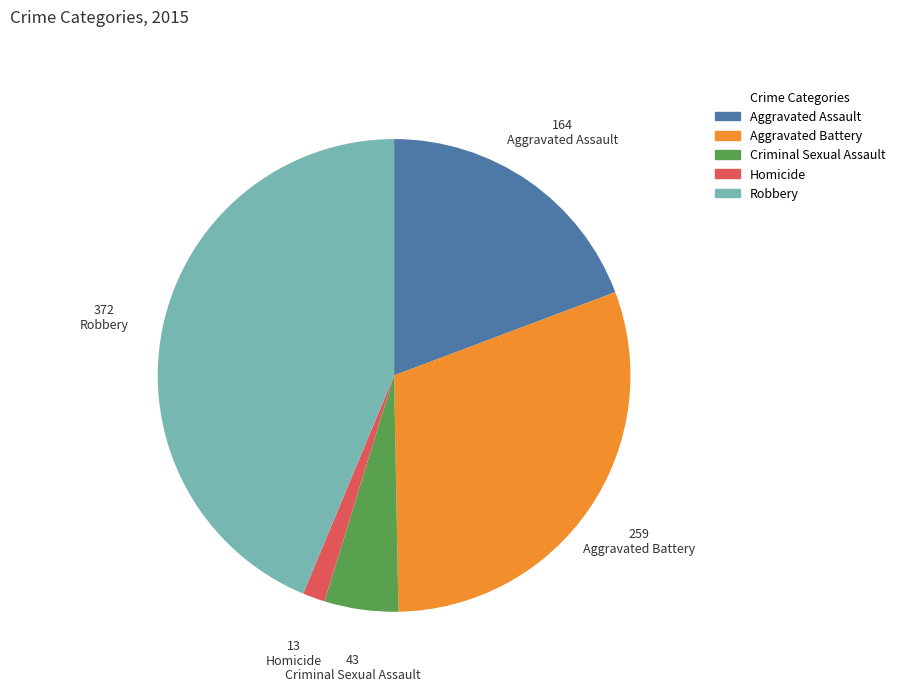

Rank the categories by value from lowest to highest.

Homicide, Criminal Sexual Assault, Aggravated Assault, Aggravated Battery, Robbery